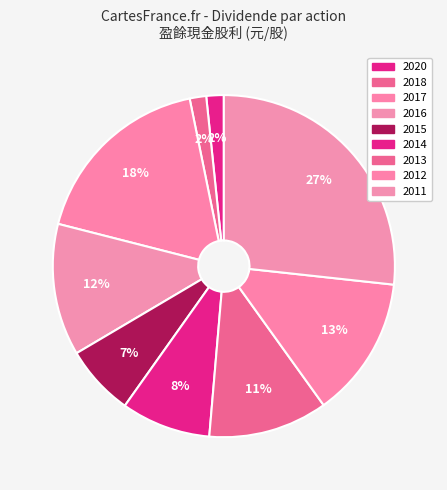

How many slices are in this pie chart?

9